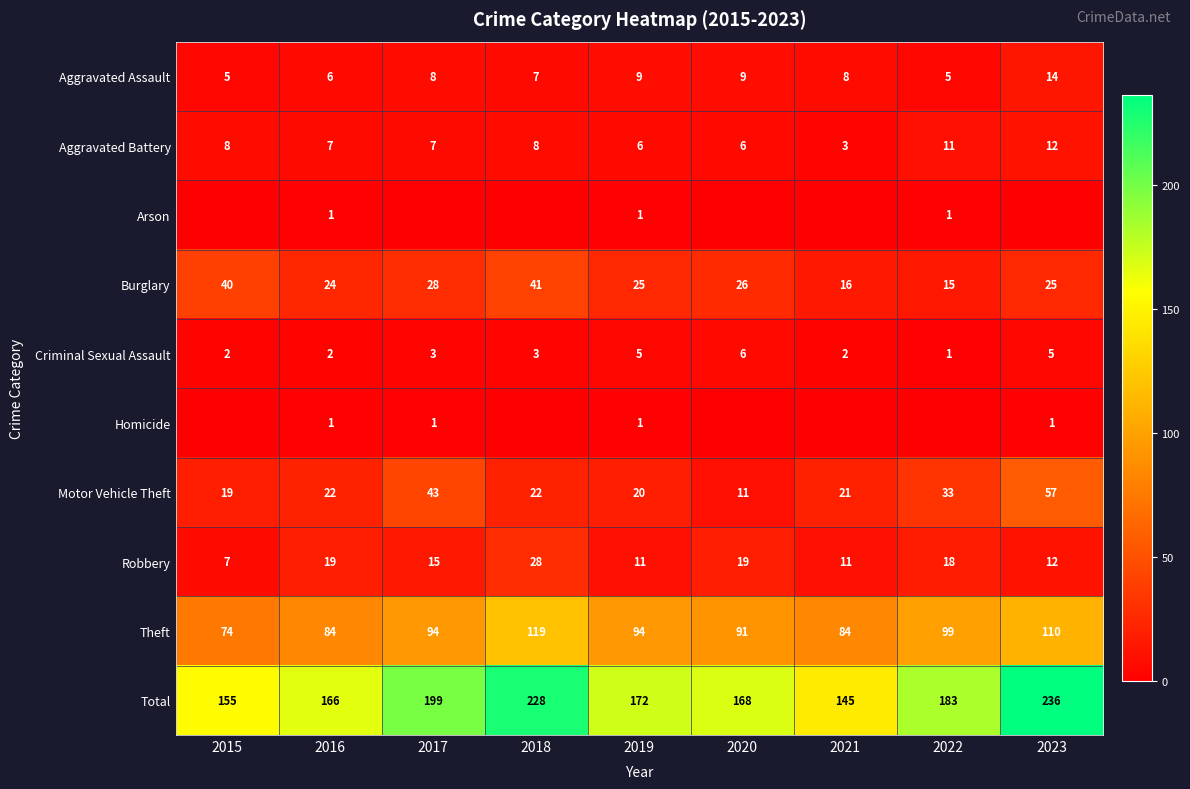

What is the spread (max minus min) of values at 2015?

155